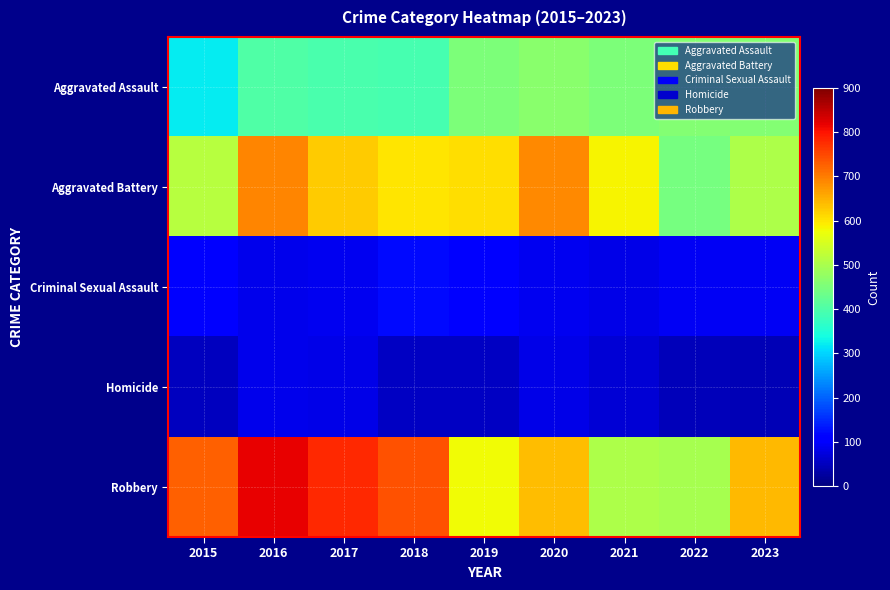

What is the total value across all series at 2020?

1959